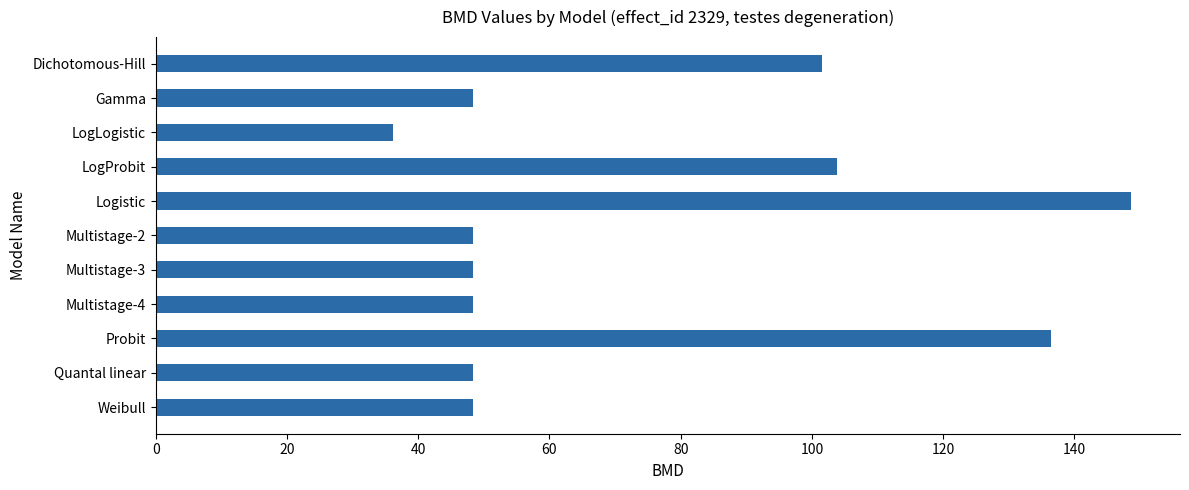

Does the chart contain stacked bars?

No